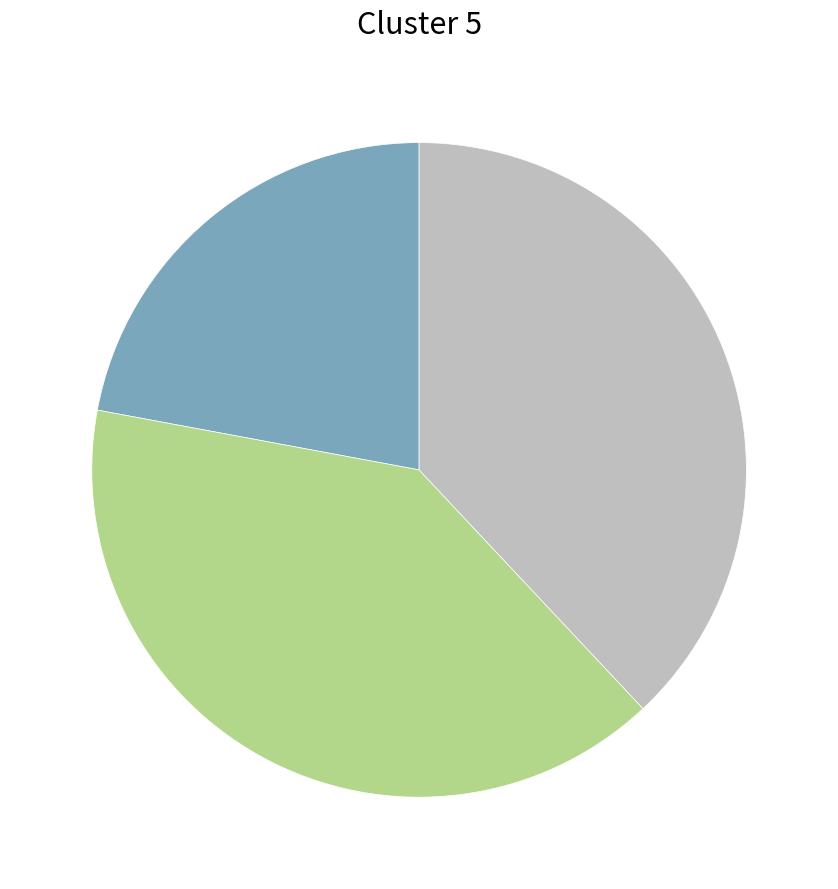

Does any single category account for the majority?

No